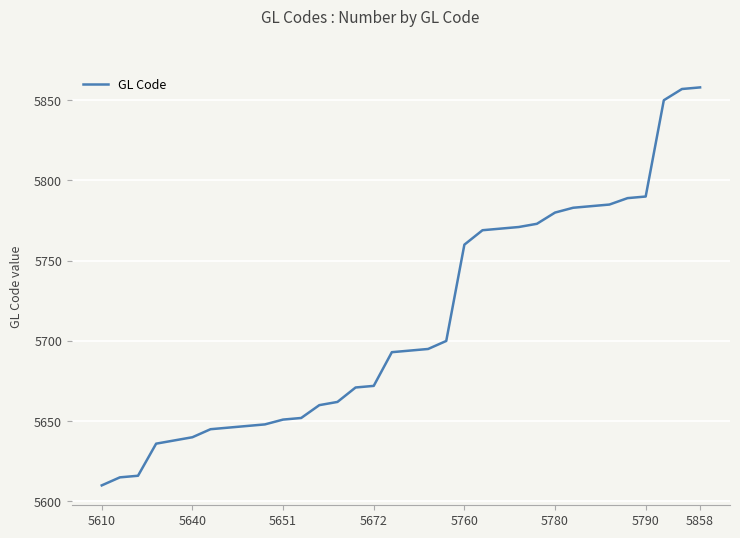

What is the difference between the maximum and minimum values?

248